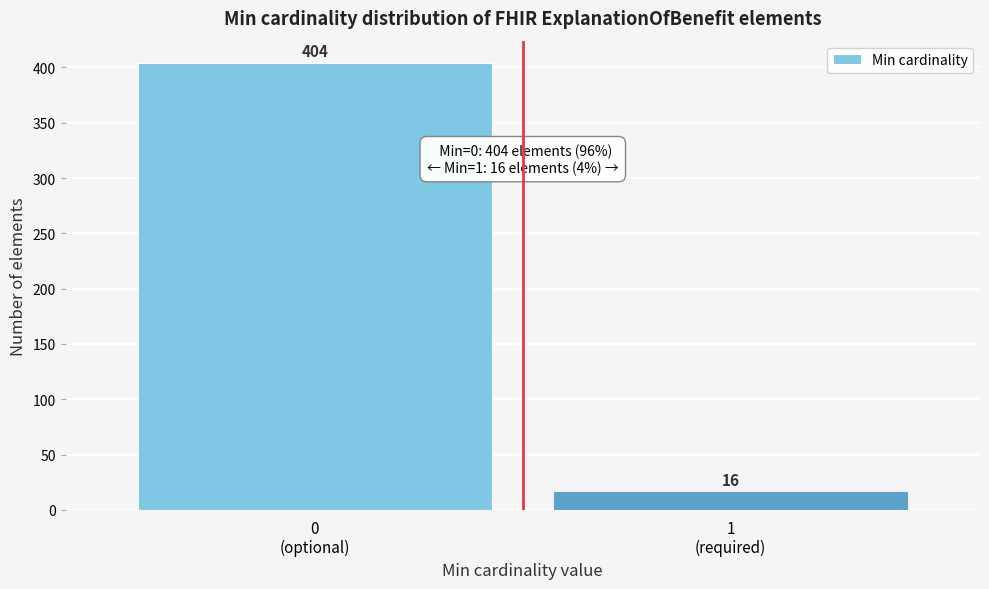

Reading left to right, what are all the values shown in this chart?

404	16